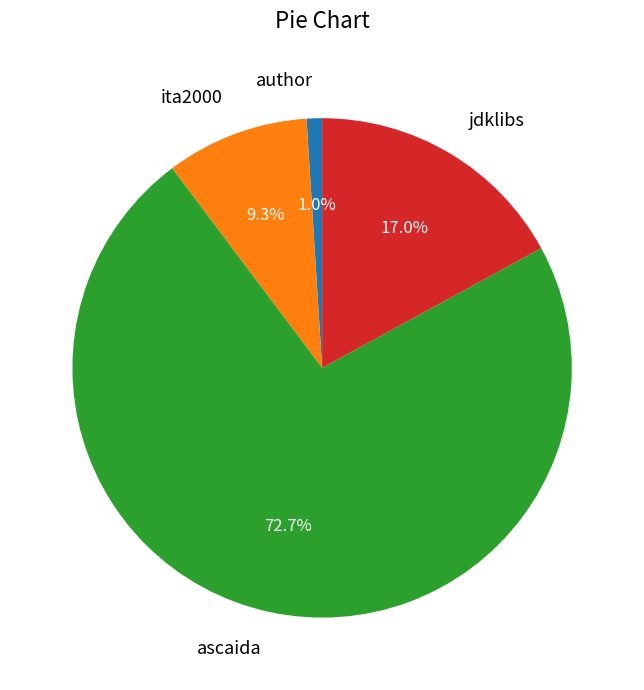

To the nearest percent, what is the combined percentage of jdklibs and ascaida?

90%